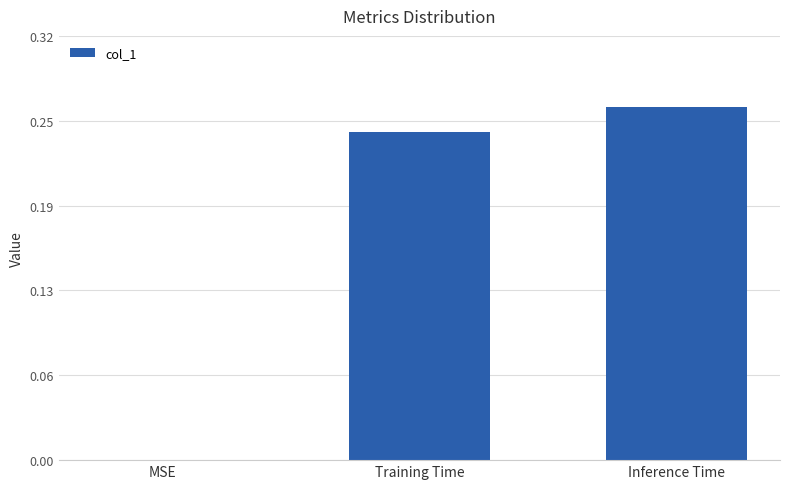

What is the label of the 1st bar from the left?

MSE